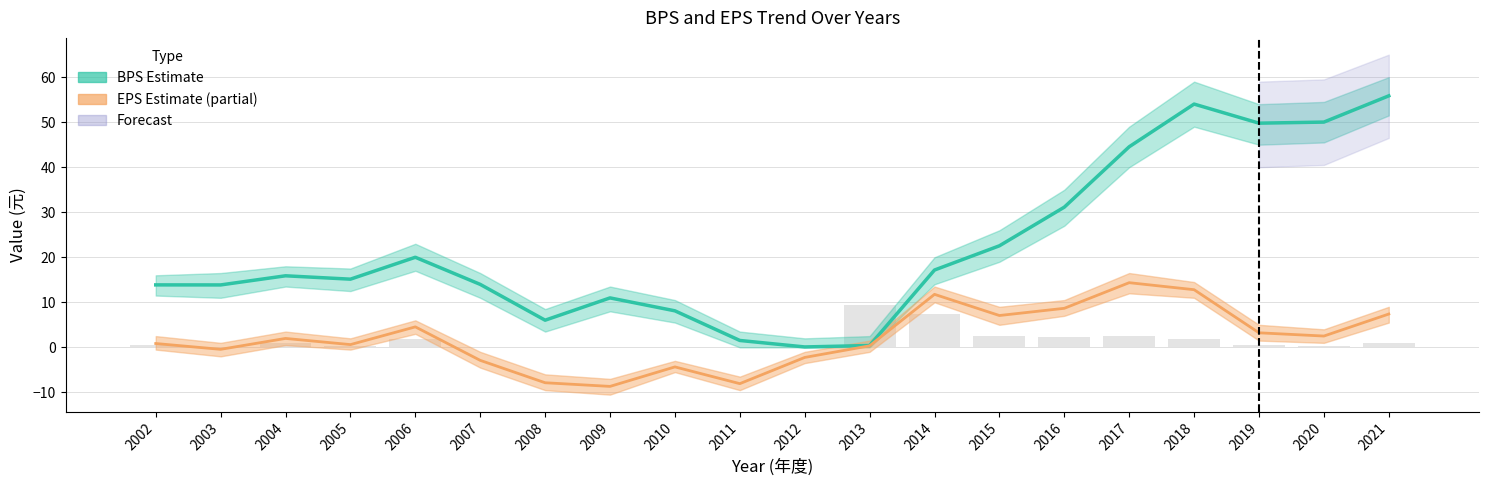

What is the difference between the maximum and minimum values in the EPS (Earnings Per Share) series?

23.0